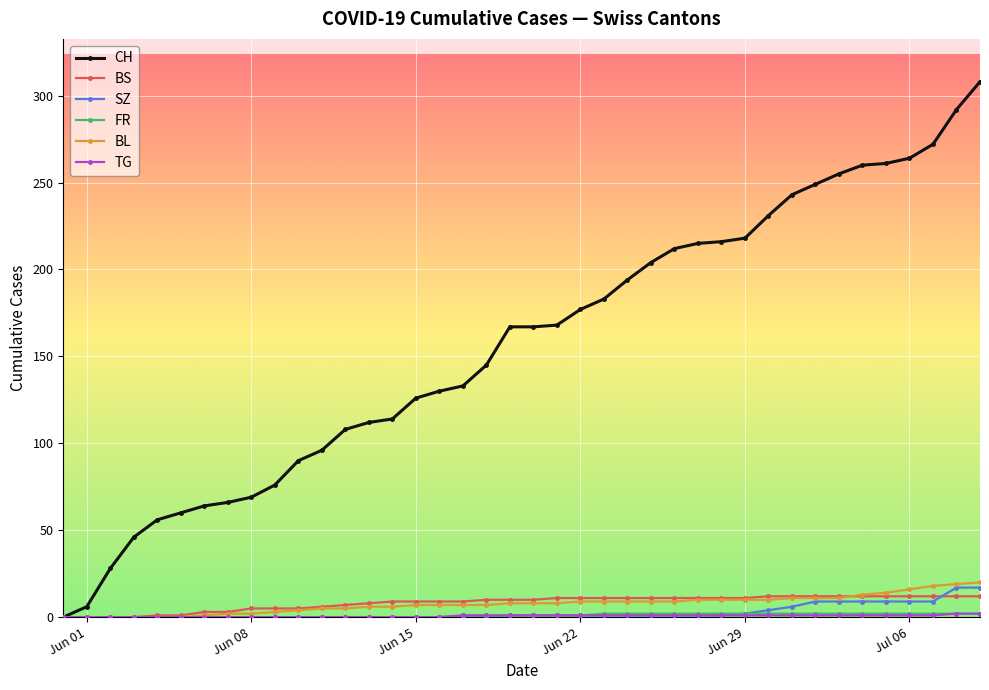

At how many categories does at least one series exceed 32?

37